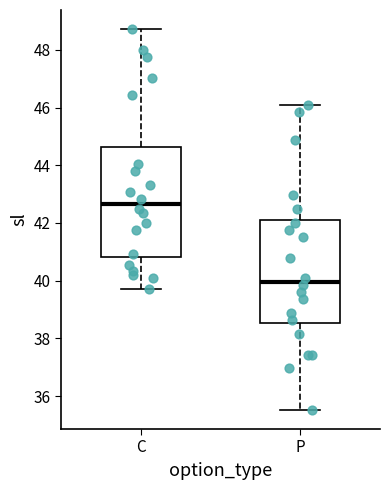

Reading left to right, transcribe this box plot: for each box, give where its median line is, the range the box spans, and where its two whiskers end, as read against the y-axis. The values are not printed on the chart, so give them approximately, as read against the axis.

C: median 42.6, box 40.8 to 44.6, whiskers 39.8 to 48.8
P: median 40.0, box 38.6 to 42.2, whiskers 35.6 to 46.0